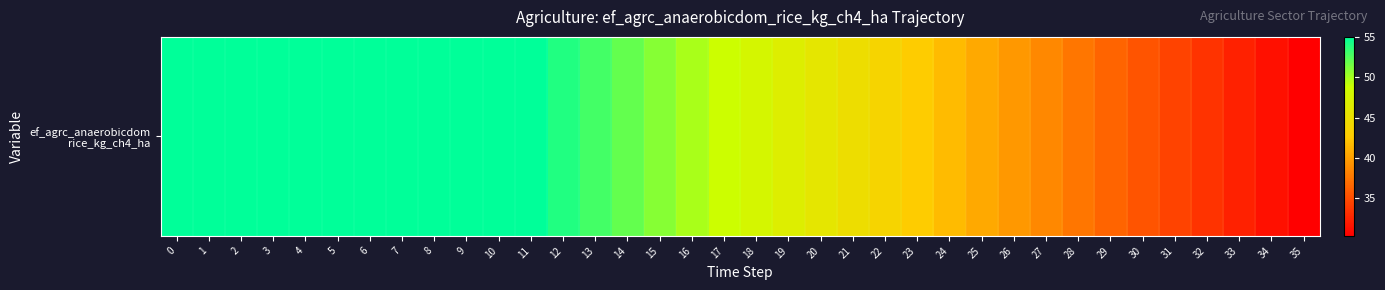

What is the average value?

46.4